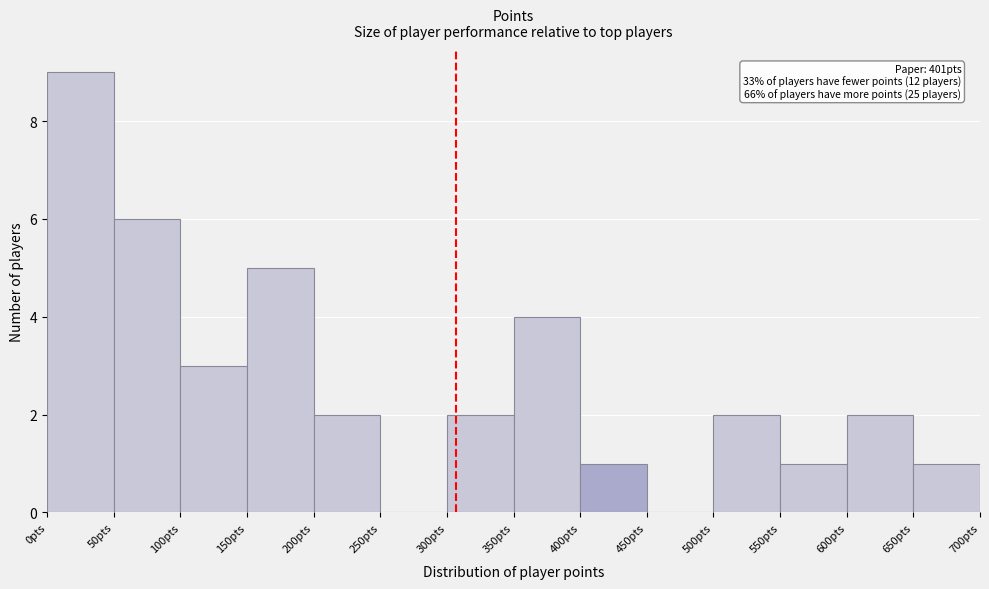

Which range on the x-axis has the tallest bar?

0 to 50